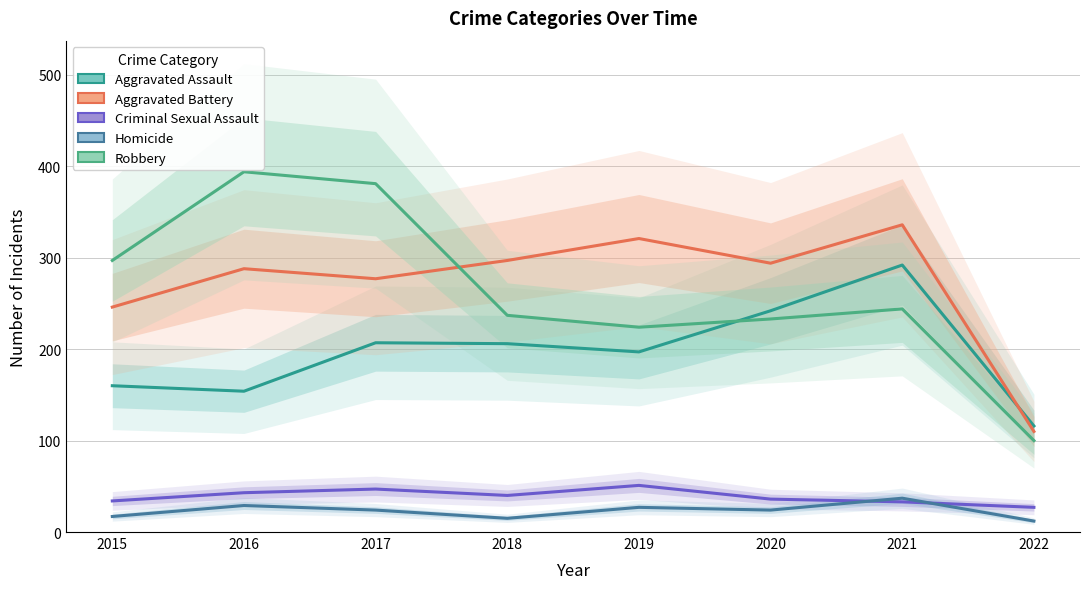

Reading left to right, what are all the values shown in this chart?

Aggravated Assault: 2015=160	2016=154	2017=207	2018=206	2019=197	2020=242	2021=292	2022=116
Aggravated Battery: 2015=246	2016=288	2017=277	2018=297	2019=321	2020=294	2021=336	2022=110
Criminal Sexual Assault: 2015=34	2016=43	2017=47	2018=40	2019=51	2020=36	2021=33	2022=27
Homicide: 2015=17	2016=29	2017=24	2018=15	2019=27	2020=24	2021=37	2022=12
Robbery: 2015=297	2016=394	2017=381	2018=237	2019=224	2020=233	2021=244	2022=100